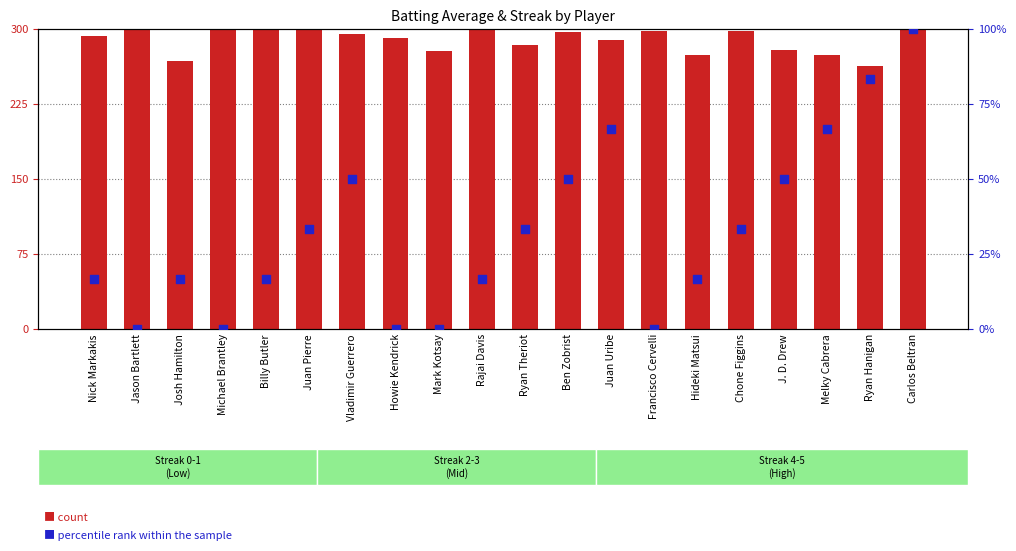

Which series has the largest Y range (max minus min)?

percentile rank within the sample